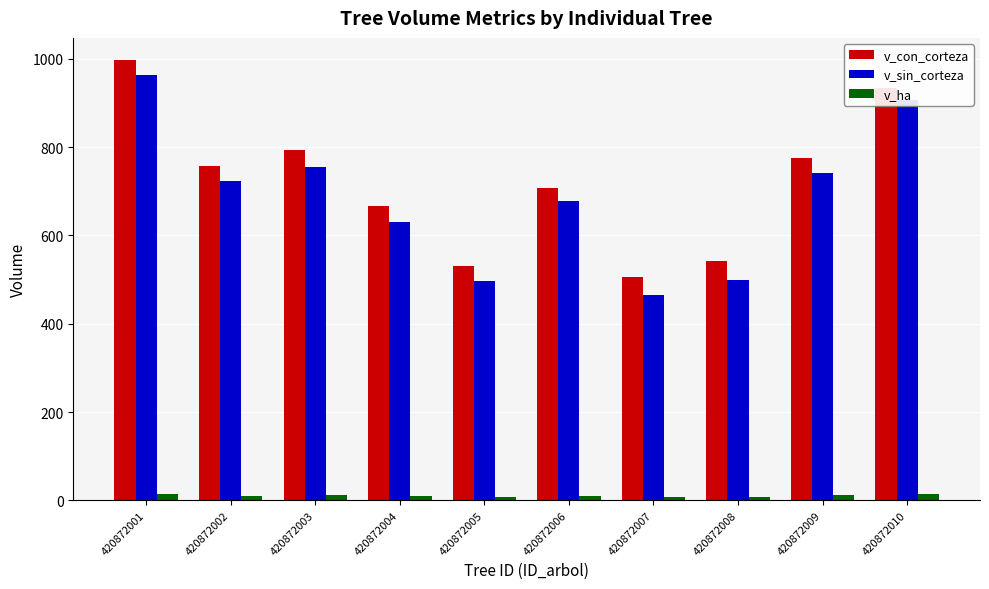

Is it true that v_sin_corteza equals 631.1 at 420872004?

True